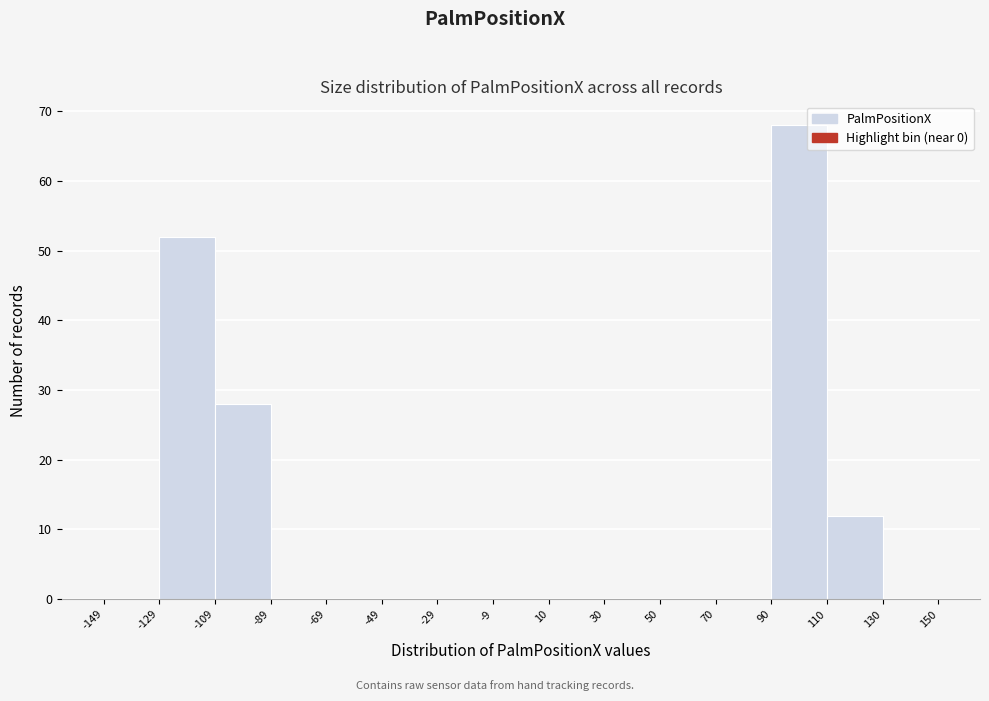

Reading left to right, list every bar in this chart as the range it spans on the x-axis followed by its height. The values are not printed on the chart, so give them approximately, as read against the axis.

-149 to -129: 0
-129 to -109: 52
-109 to -89: 28
-89 to -69: 0
-69 to -49: 0
-49 to -29: 0
-29 to -9: 0
-9 to 10: 0
10 to 30: 0
30 to 50: 0
50 to 70: 0
70 to 90: 0
90 to 110: 68
110 to 130: 12
130 to 150: 0